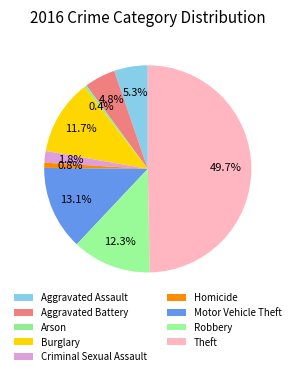

What is the ratio of the value at Homicide to the value at Aggravated Assault?

0.2